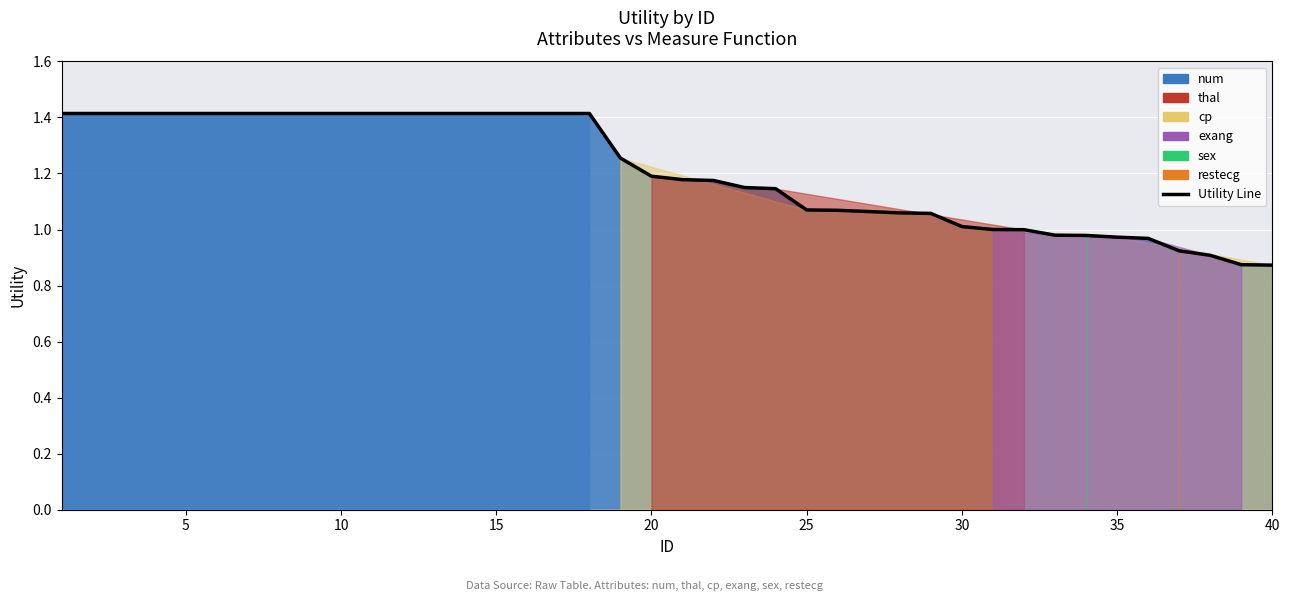

True or false: the data shows 1.5 at 30.

False